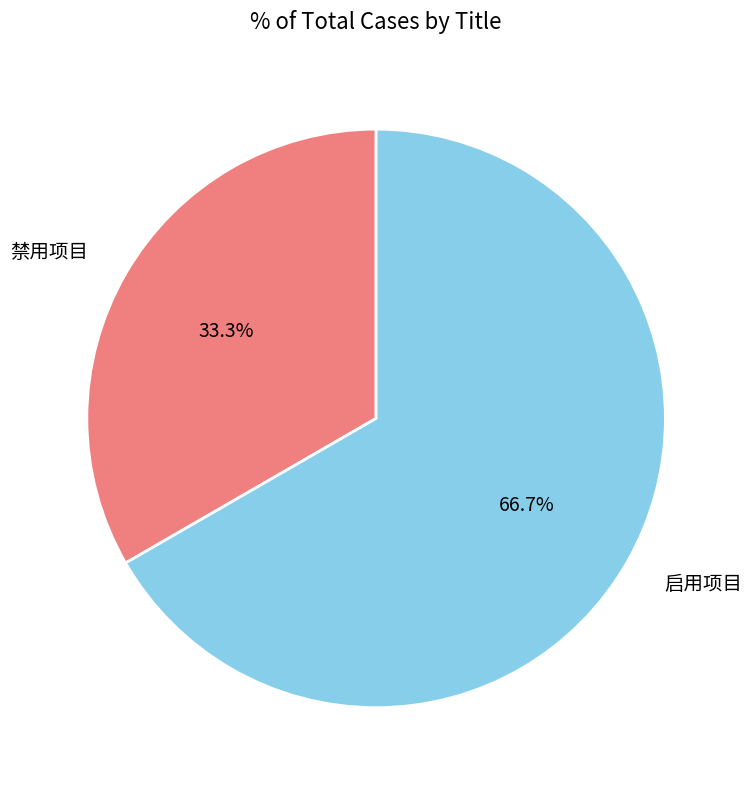

To the nearest percent, what is the combined percentage of 禁用项目 and 启用项目?

100%